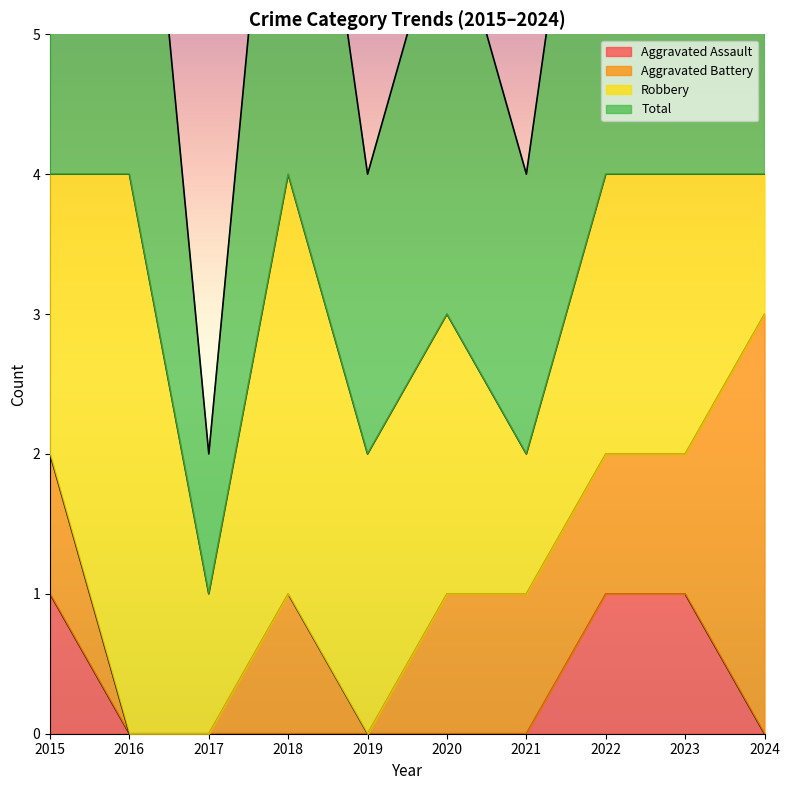

The Aggravated Assault series shows 0 at 2019. True or false?

True